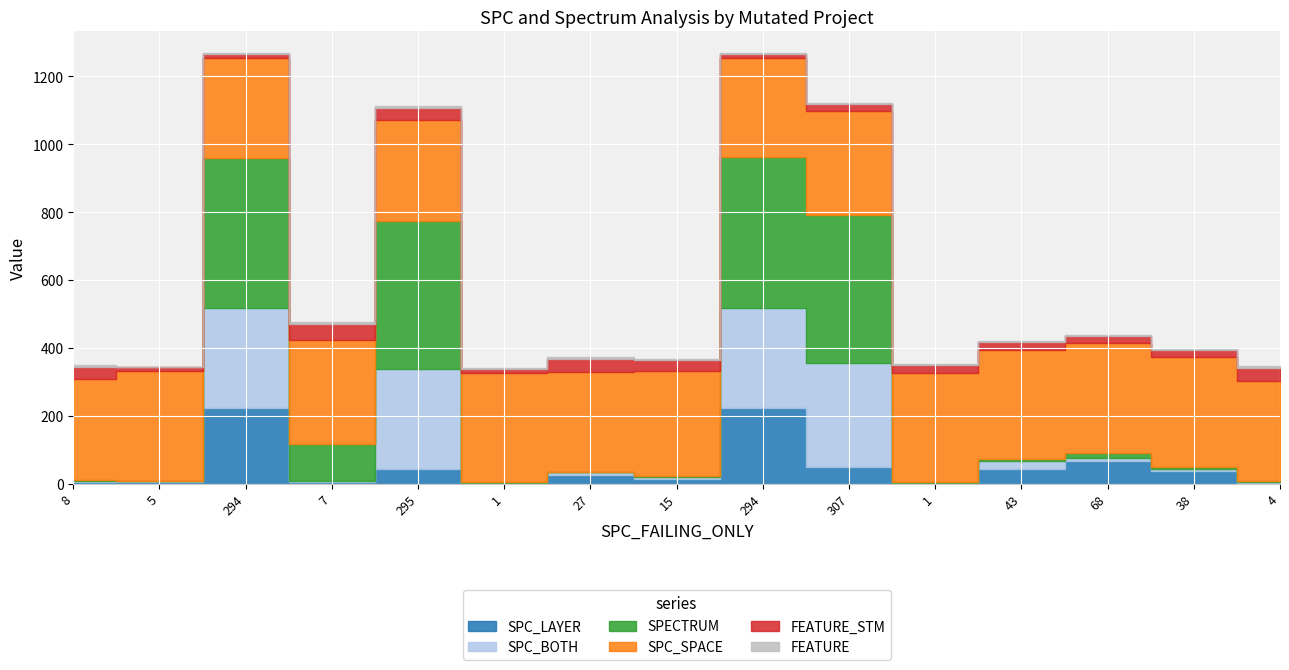

Read the SPC_BOTH value at 38, to the nearest 5.

5